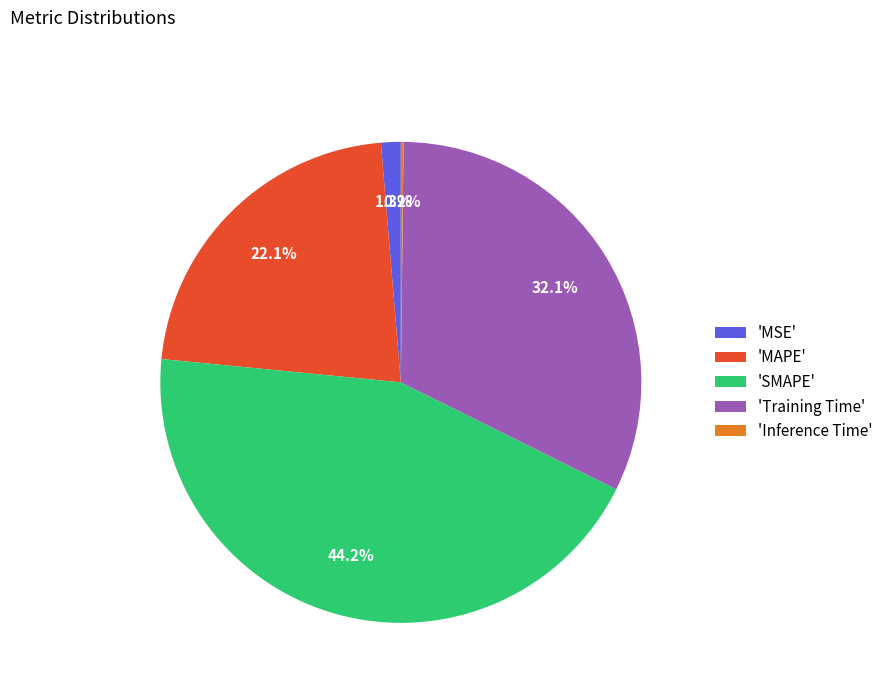

Which slice is the largest?

'SMAPE'